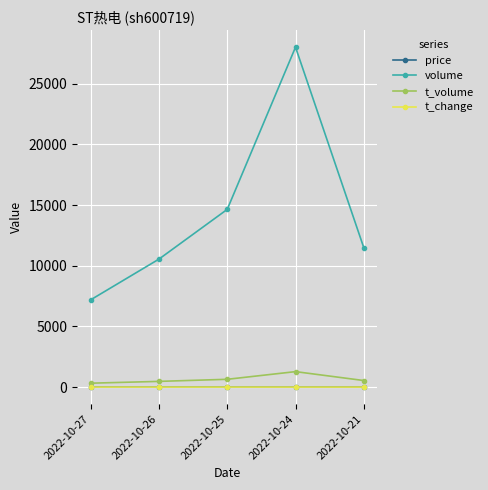

The value of volume at 2022-10-26 is 3606.6. True or false?

False